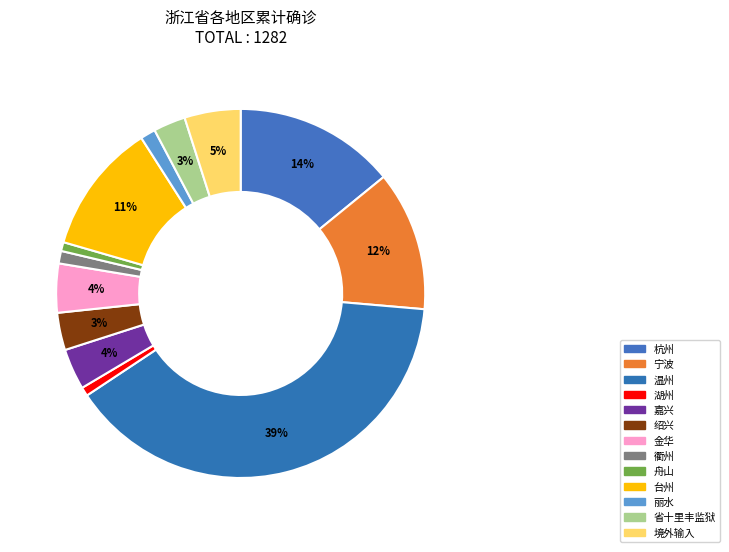

How many segments does this pie chart have?

13